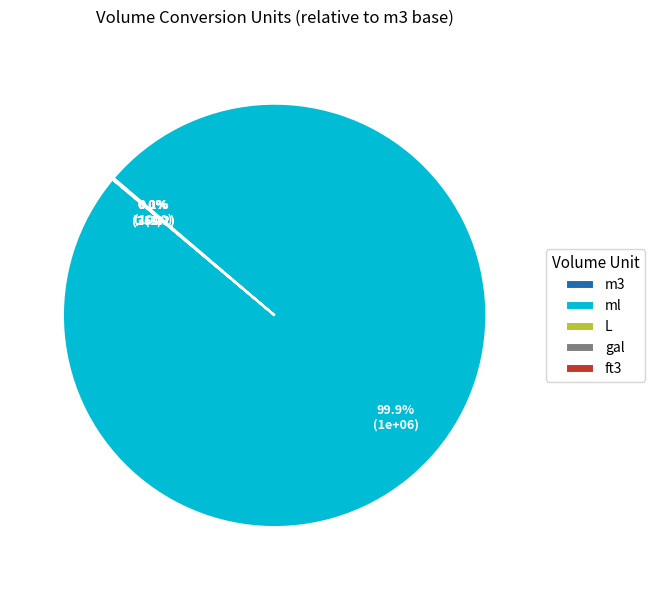

To the nearest percent, what portion does ml represent?

100%